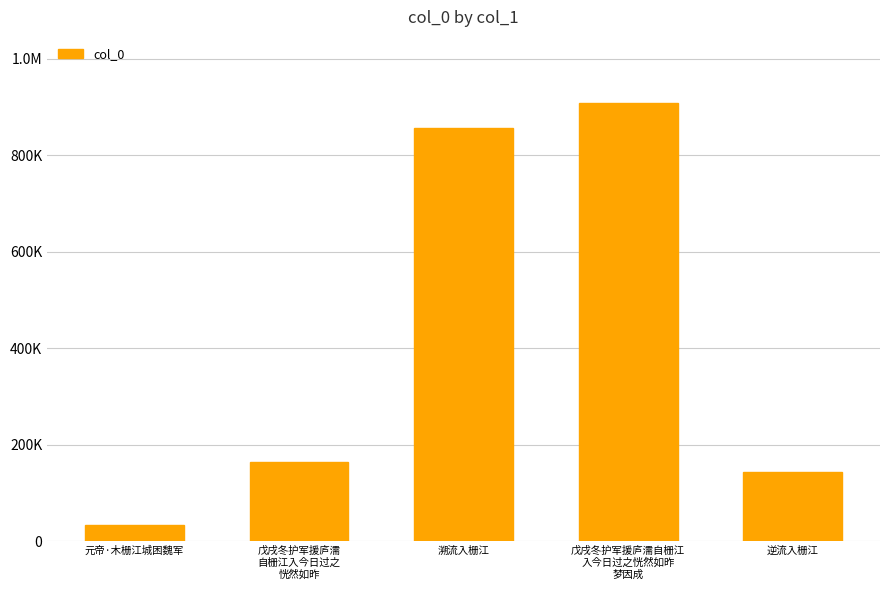

What is the label of the 2nd bar from the left?

戊戌冬护军援庐濡
自栅江入今日过之
恍然如昨